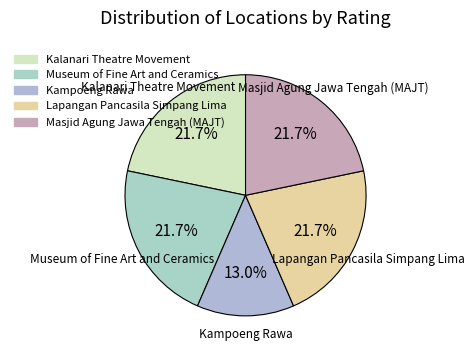

To the nearest percent, what percentage of the pie is Kampoeng Rawa?

13%